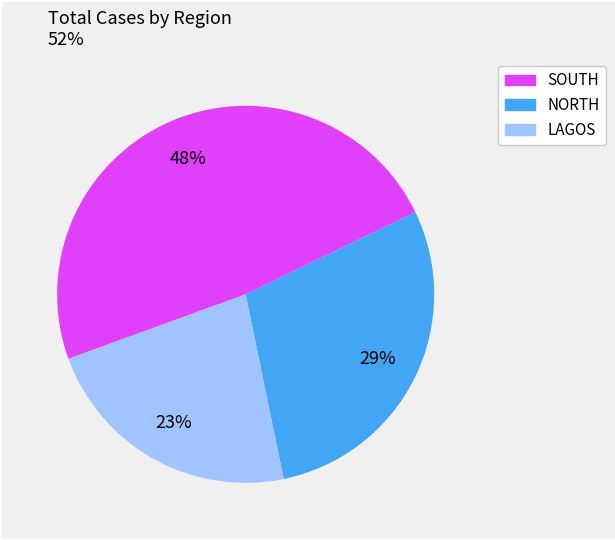

How many slices are in this pie chart?

3